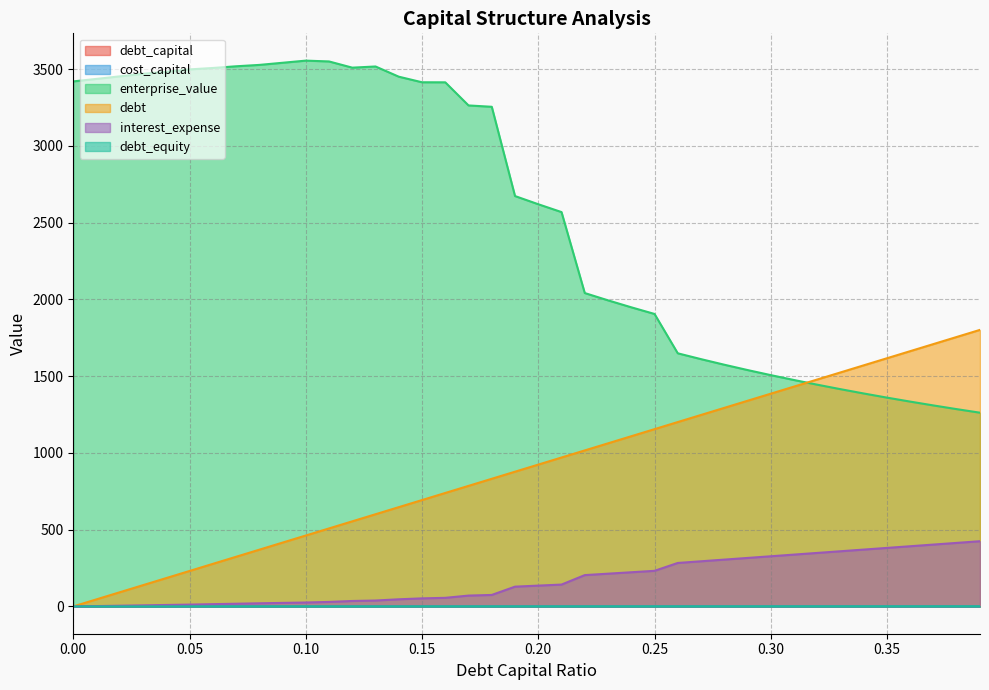

What is the approximate value of interest_expense at 0.15?

52.5